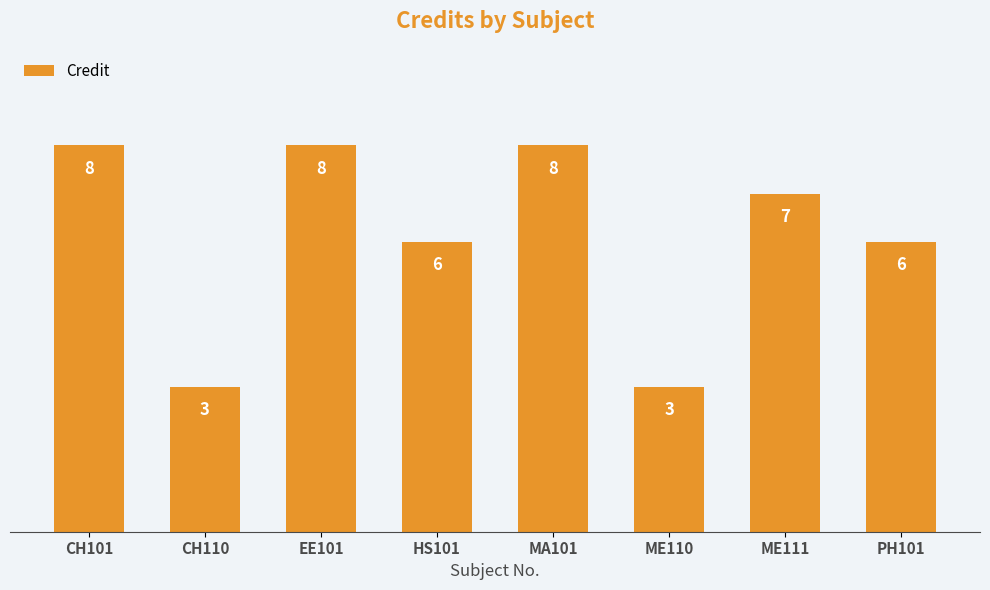

Count the values in the range 6 to 8.

6